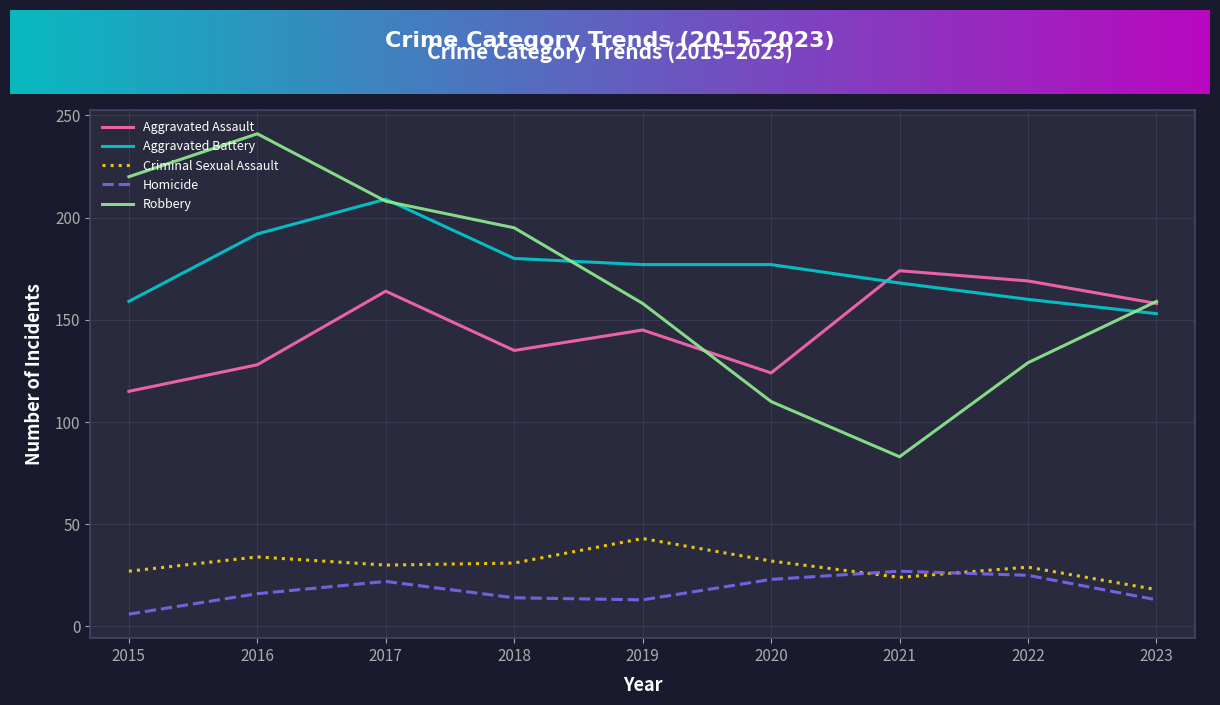

What is the spread (max minus min) of values at 2015?

214